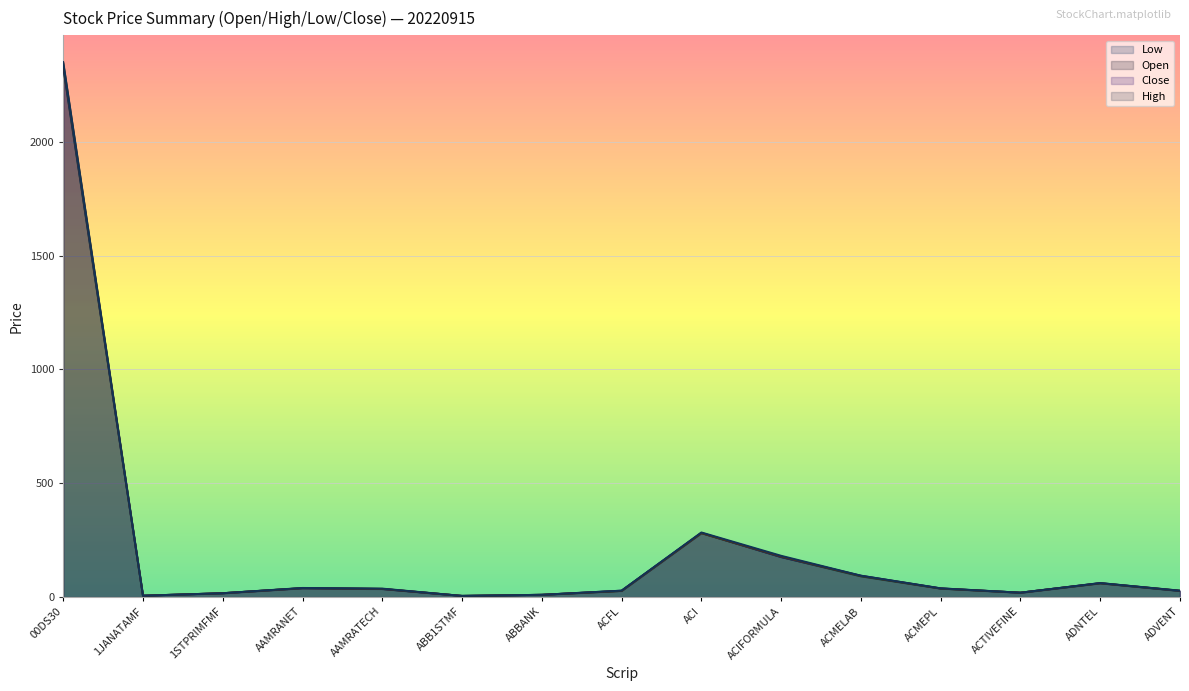

What is the difference between the highest and lowest values at ACFL?

1.2